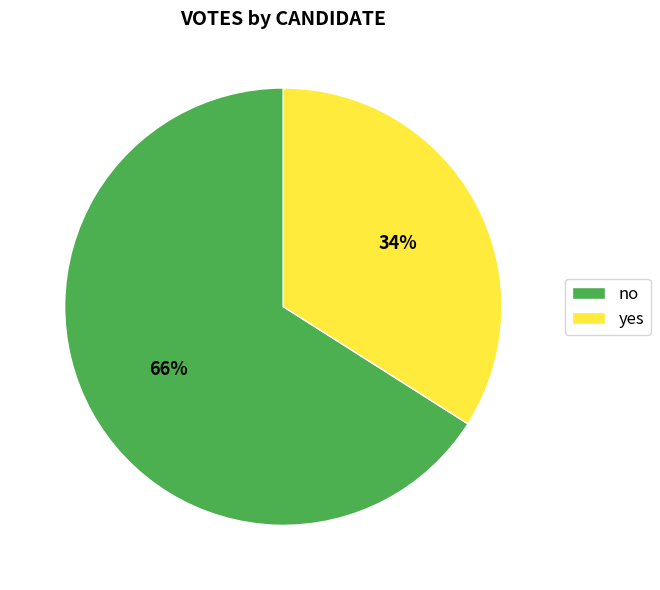

To the nearest percent, what is the average slice percentage?

50%